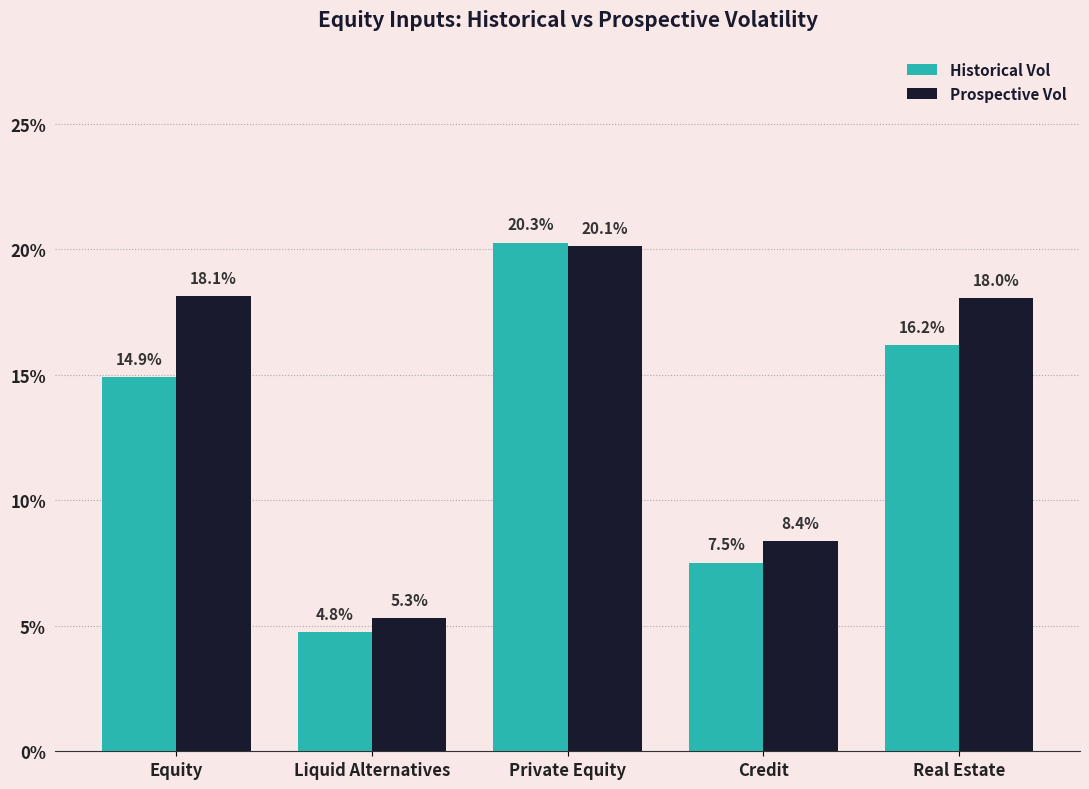

The Prospective Vol series shows 0.2 at Real Estate. True or false?

True